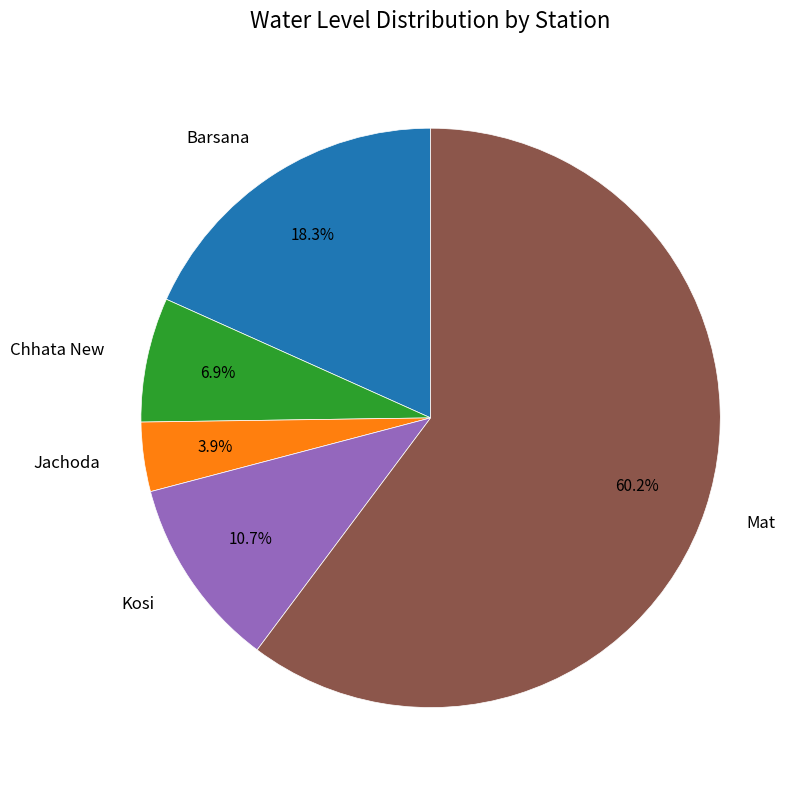

The Kosi slice represents 11% of the pie. True or false?

True